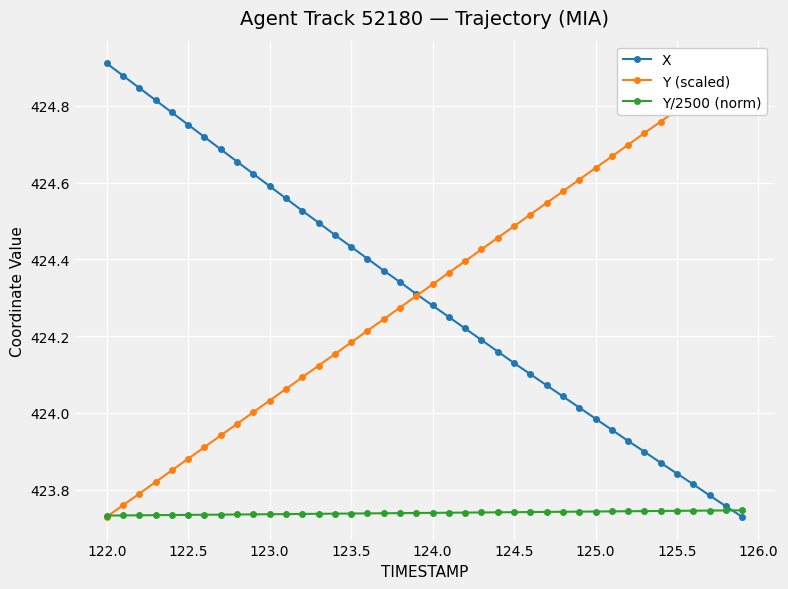

Count the Y/2500 (norm) values in the range 423 to 424.

40